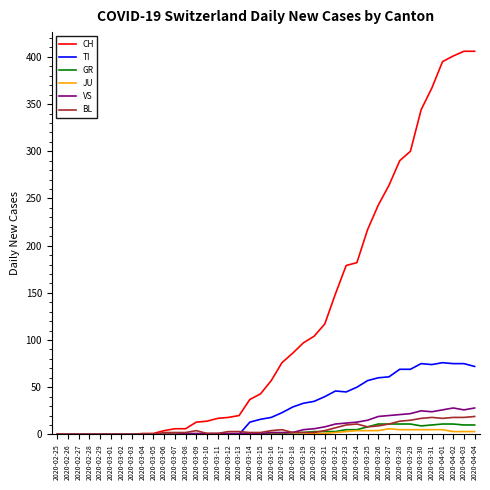

Which series has the largest range (max minus min)?

CH